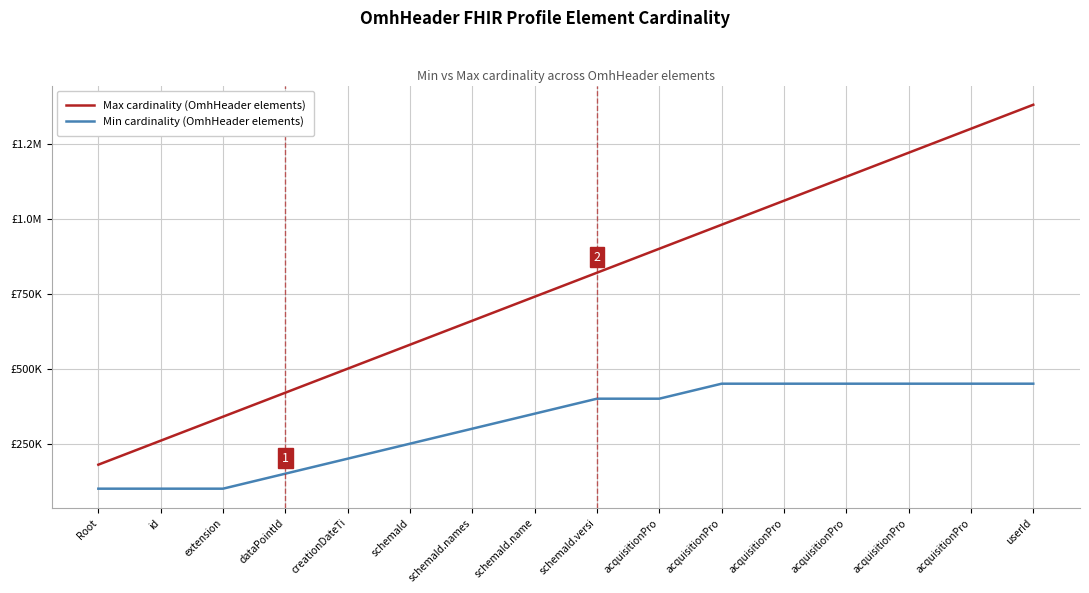

What are all the series names shown in the legend?

Max cardinality (OmhHeader elements), Min cardinality (OmhHeader elements)